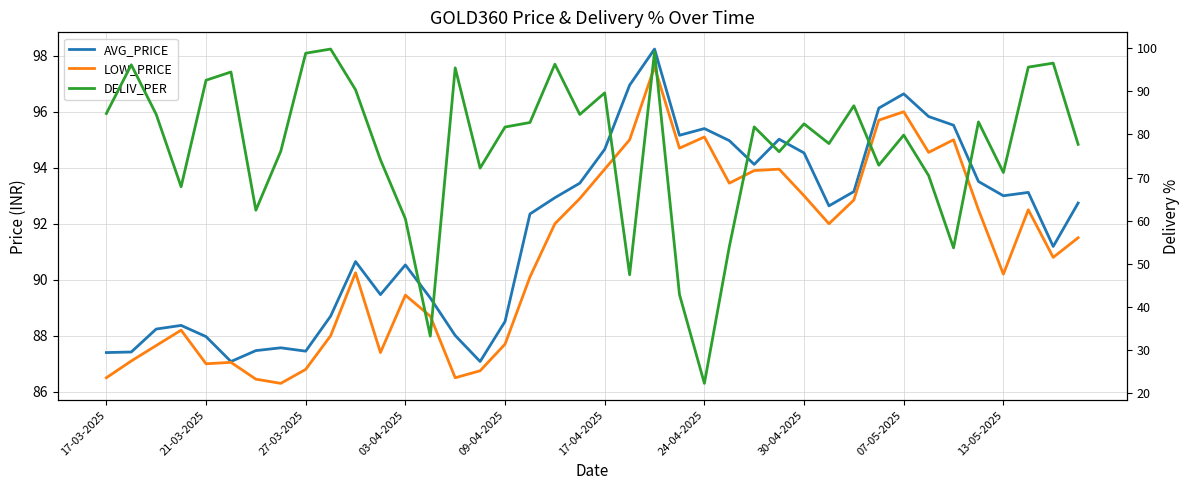

True or false: LOW_PRICE and DELIV_PER intersect in this chart.

True